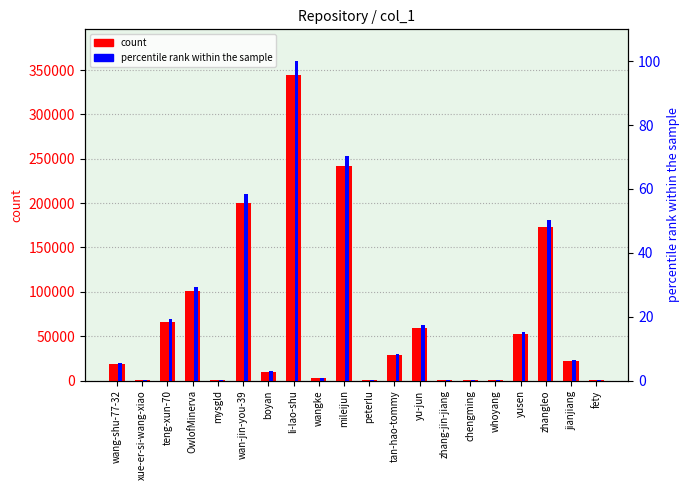

Reading left to right, extract all data points from this chart.

count: 18376.0	526.0	66417.0	100659.0	165.0	200683.0	9951.0	344340.0	2571.0	242210.0	365.0	29072.0	59586.0	373.0	67.0	920.0	52175.0	173671.0	22118.0	40.0
percentile rank within the sample: 5.3	0.2	19.3	29.2	0.0	58.3	2.9	100.0	0.7	70.3	0.1	8.4	17.3	0.1	0.0	0.3	15.2	50.4	6.4	0.0